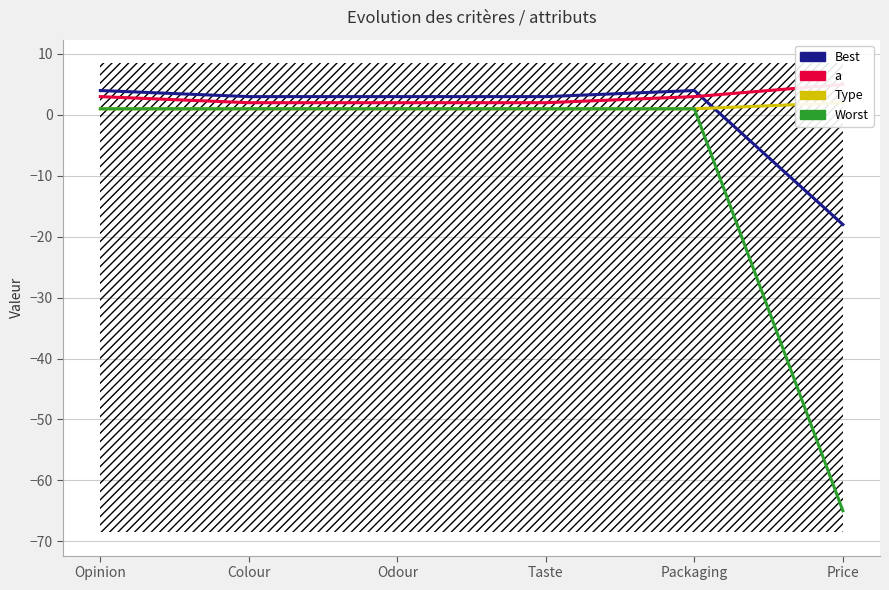

True or false: Type and Worst cross at least once.

False